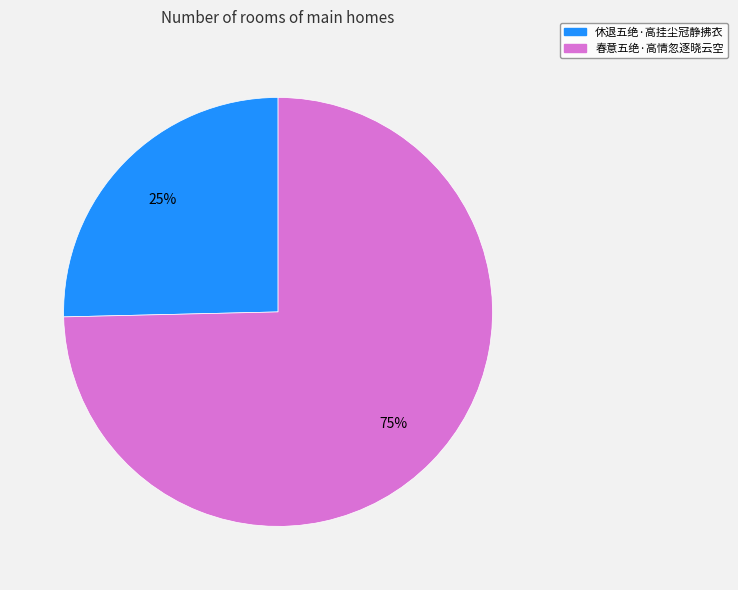

Is the sum of 春意五绝·高情忽逐晓云空 and 休退五绝·高挂尘冠静拂衣 greater than half?

Yes